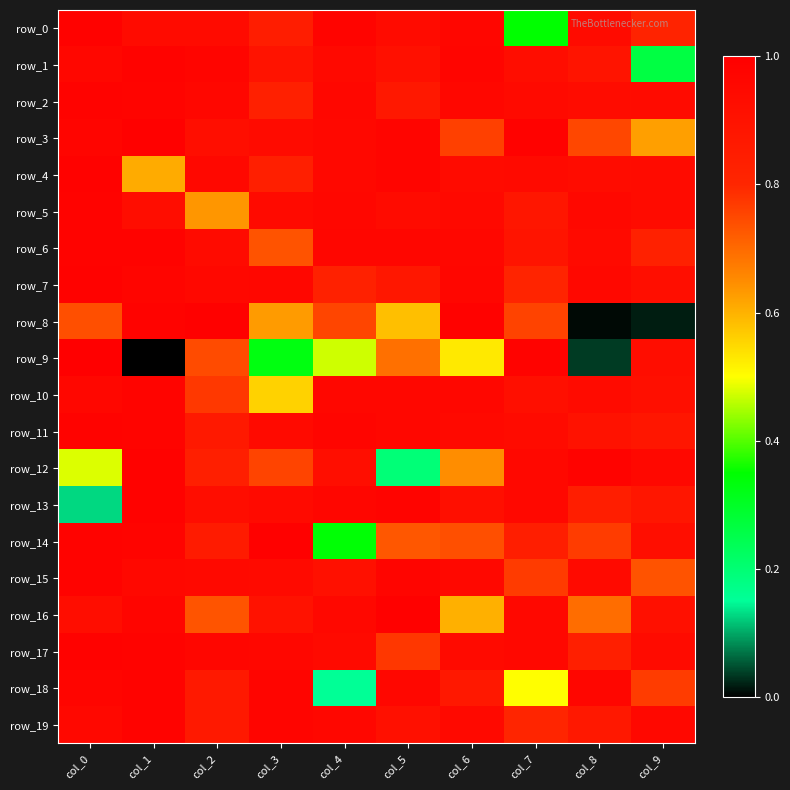

What is the total value across all series at col_7?

17.1